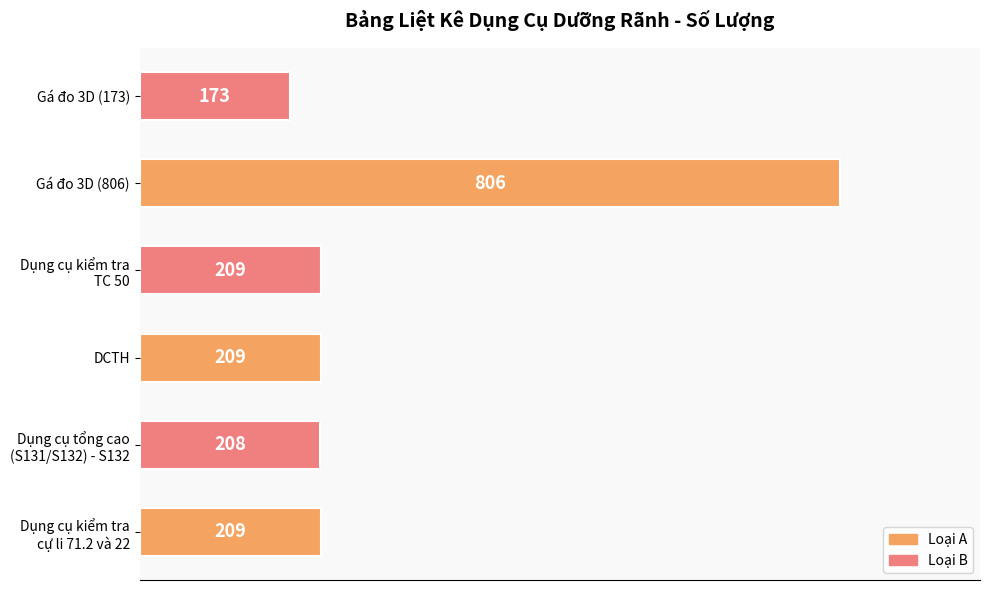

Reading bottom to top, list all the values displayed in this chart.

209	208	209	209	806	173